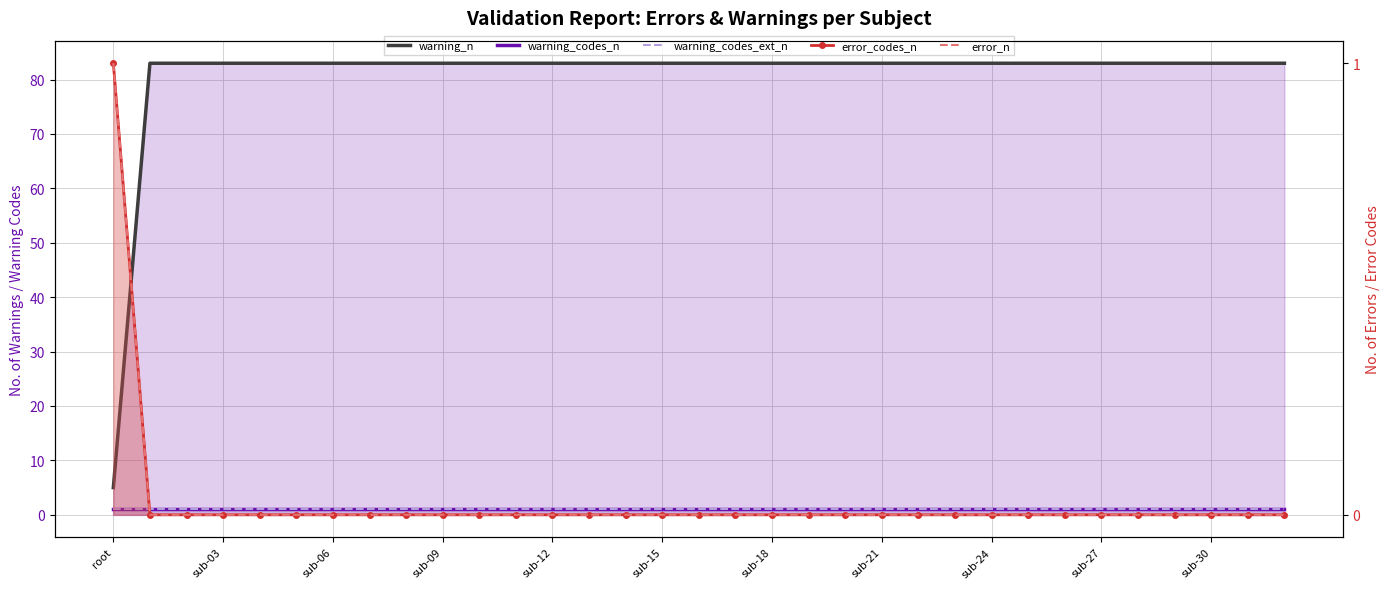

The value of error_codes_n at 14 is 0. True or false?

True